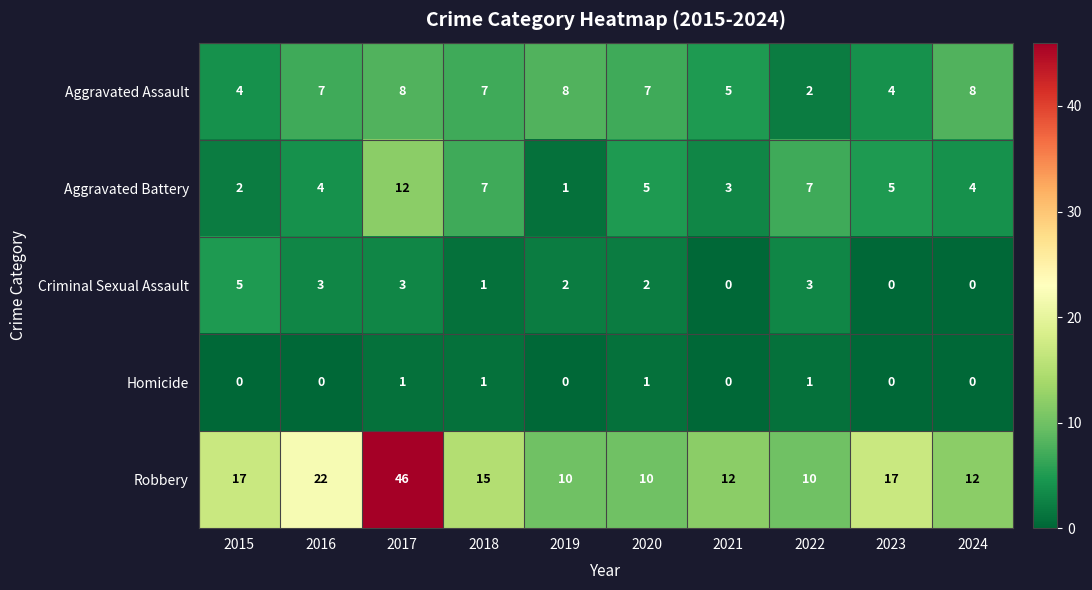

The Aggravated Assault series shows 4 at 2015. True or false?

True